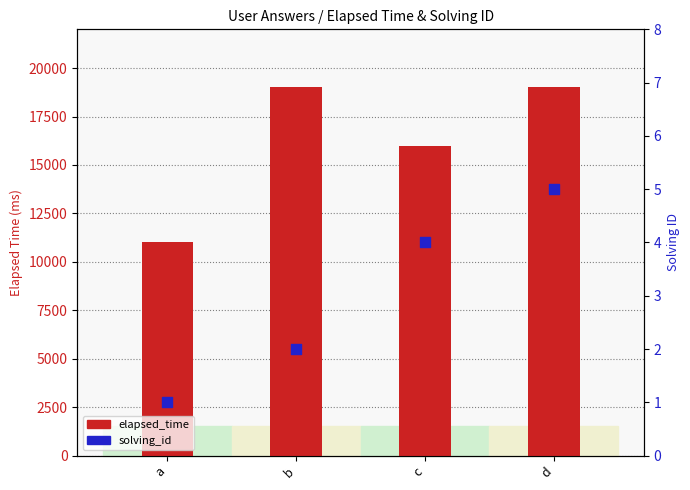

Is the value of solving_id at b greater than the value of elapsed_time at c?

No